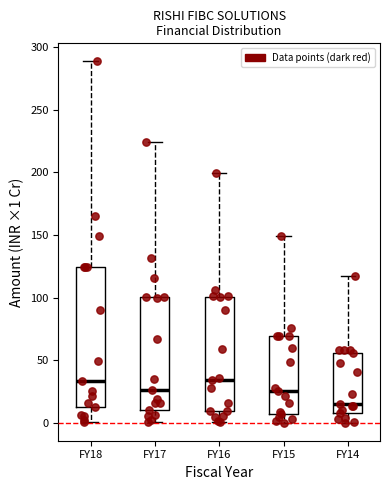

Which box is the tallest, from its lower edge to its upper edge?

FY18